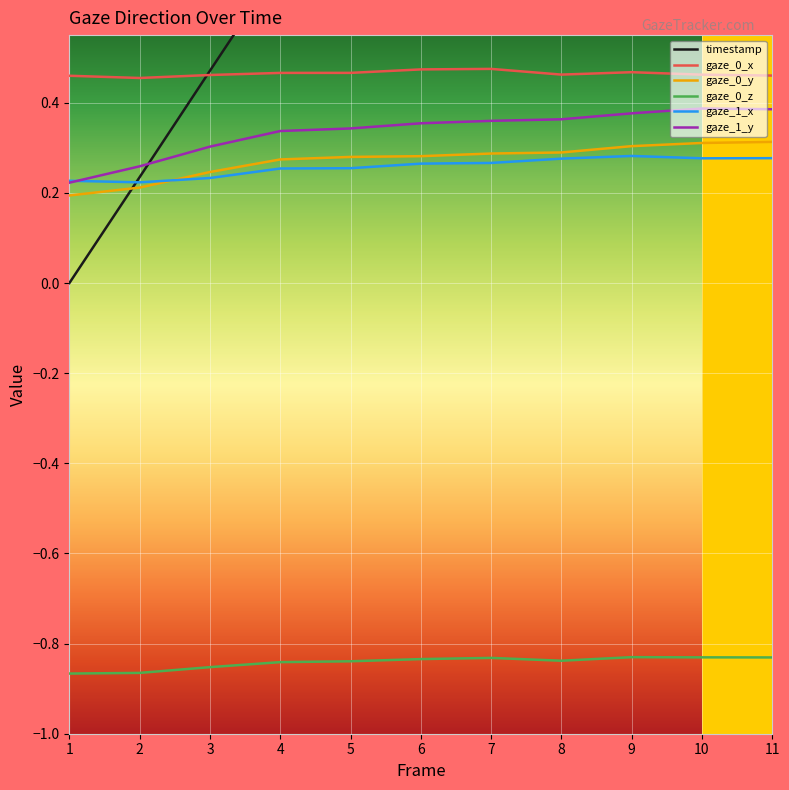

What is the total value across all series at 4?

1.2